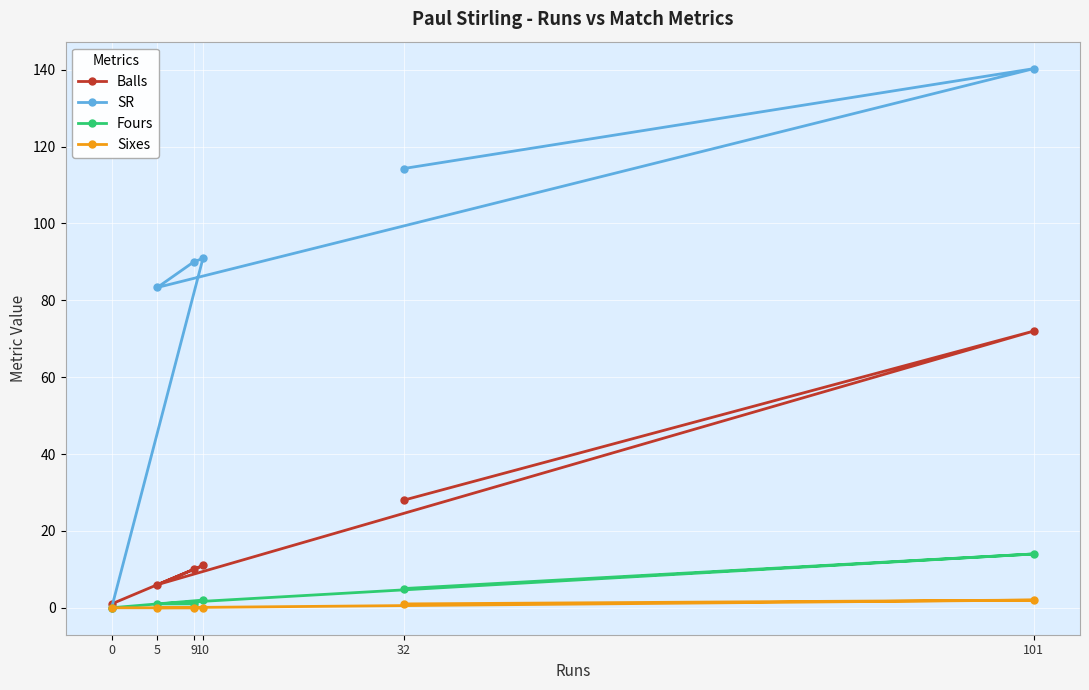

Does the chart display data point markers on the line(s)?

Yes